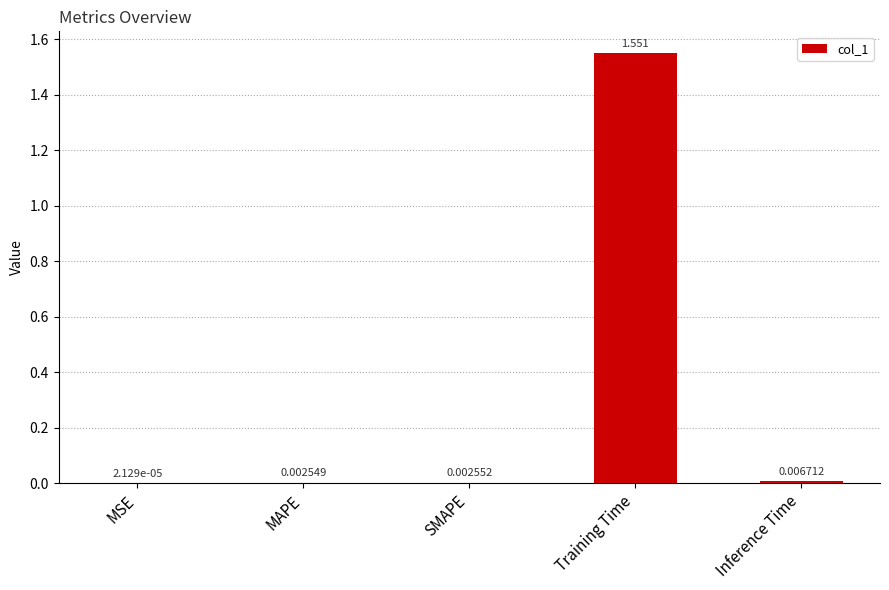

Where is the data nearest to the value 0?

MSE